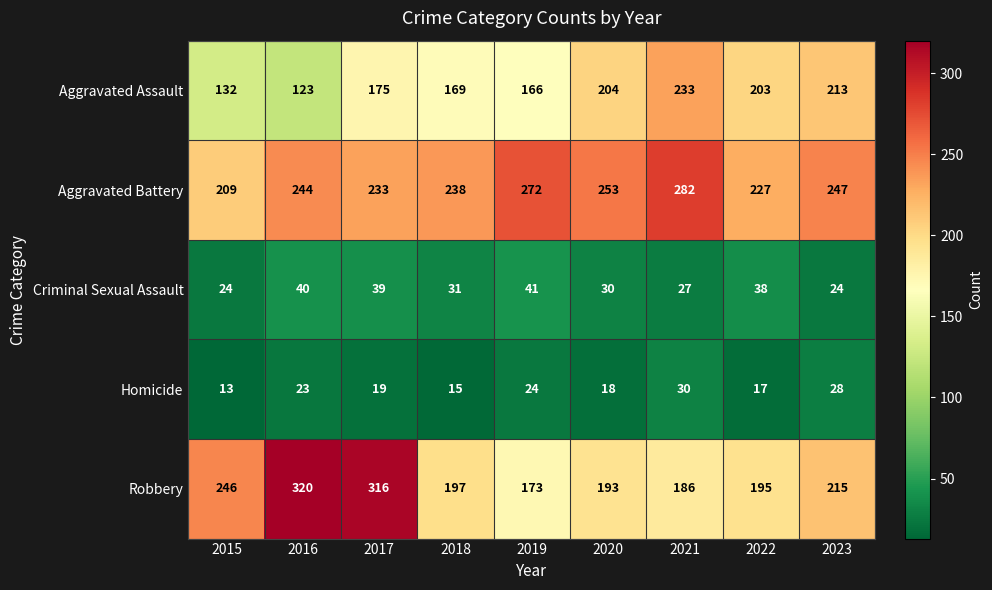

List the series in order of their peak value, lowest first.

Homicide, Criminal Sexual Assault, Aggravated Assault, Aggravated Battery, Robbery